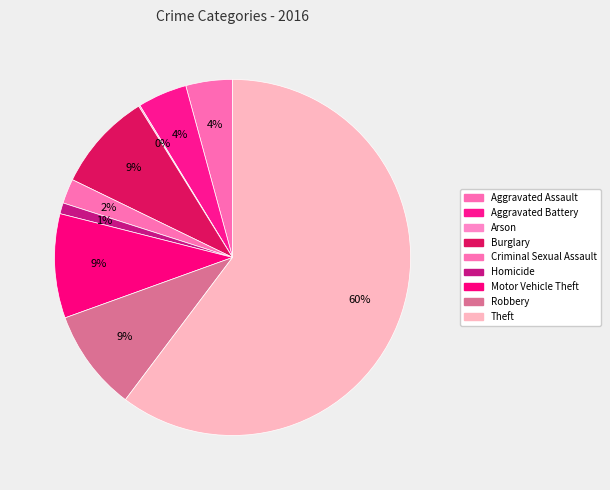

The Homicide slice represents 11% of the pie. True or false?

False